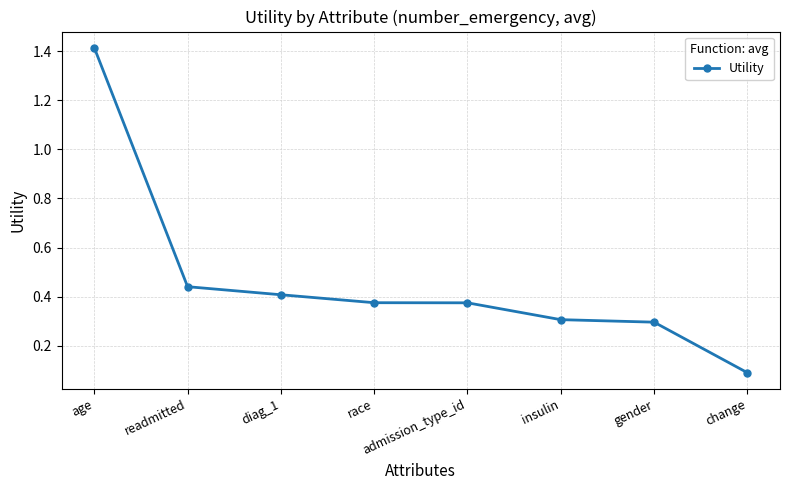

What is the label of the 1st point from the left?

age